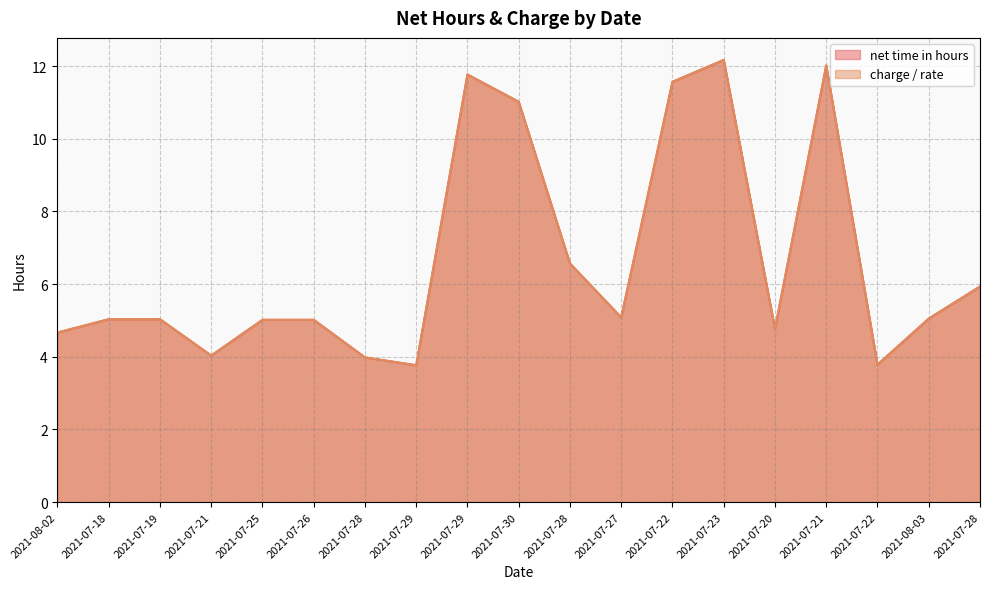

How many times do charge and net time in hours cross each other?

7